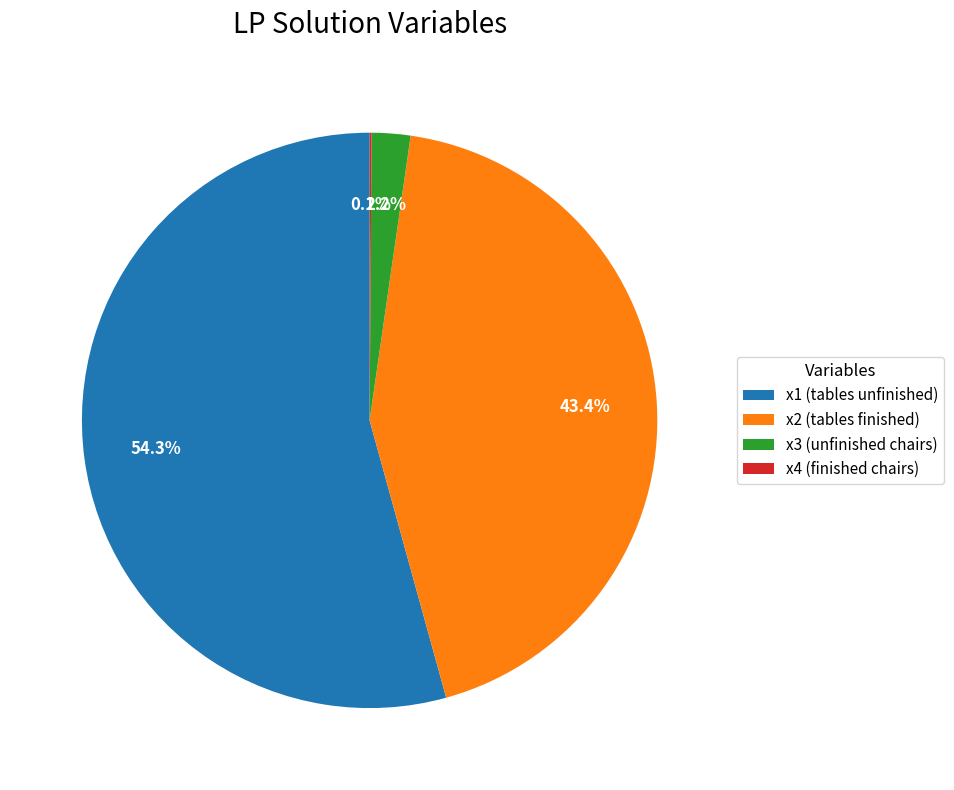

How much of the chart is everything except x2 (tables finished)?

56.6%